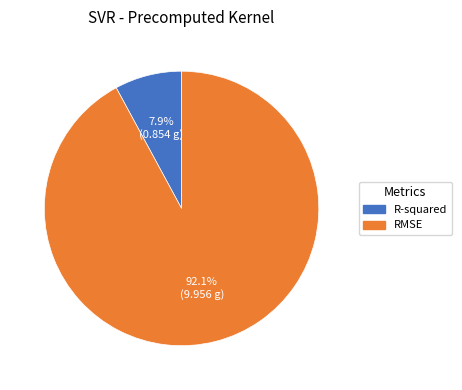

What percentage is the R-squared slice, to the nearest percent?

8%